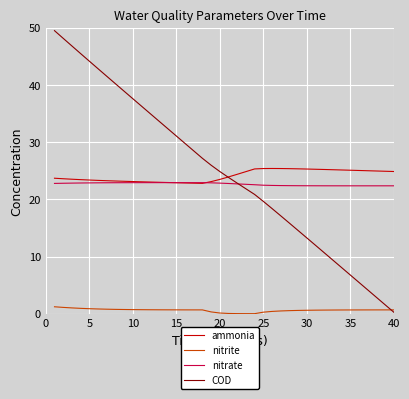

What are all the series names shown in the legend?

ammonia, nitrite, nitrate, COD